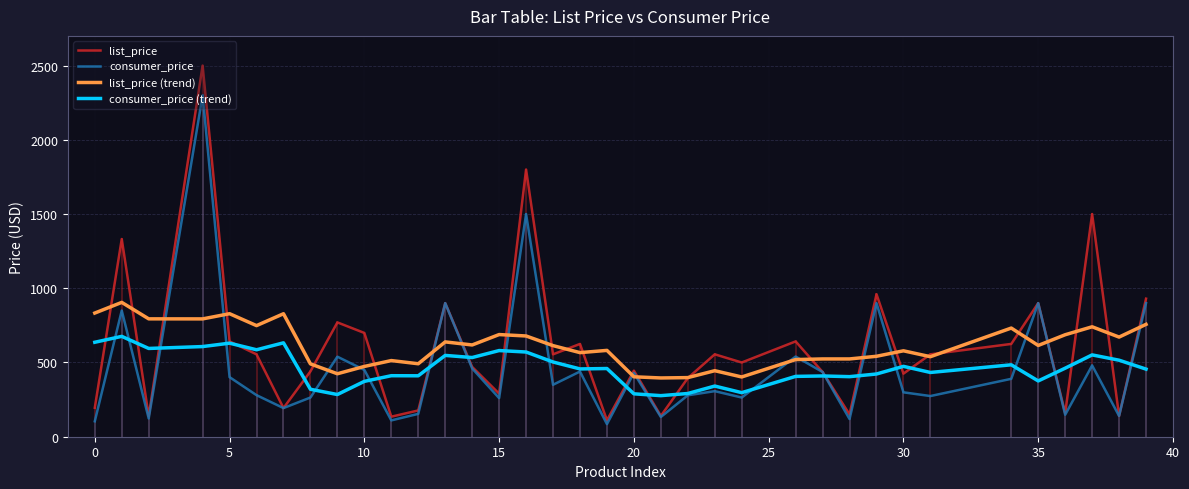

In consumer_price (trend), how many points are lower than both neighbors (excluding endpoints)?

11